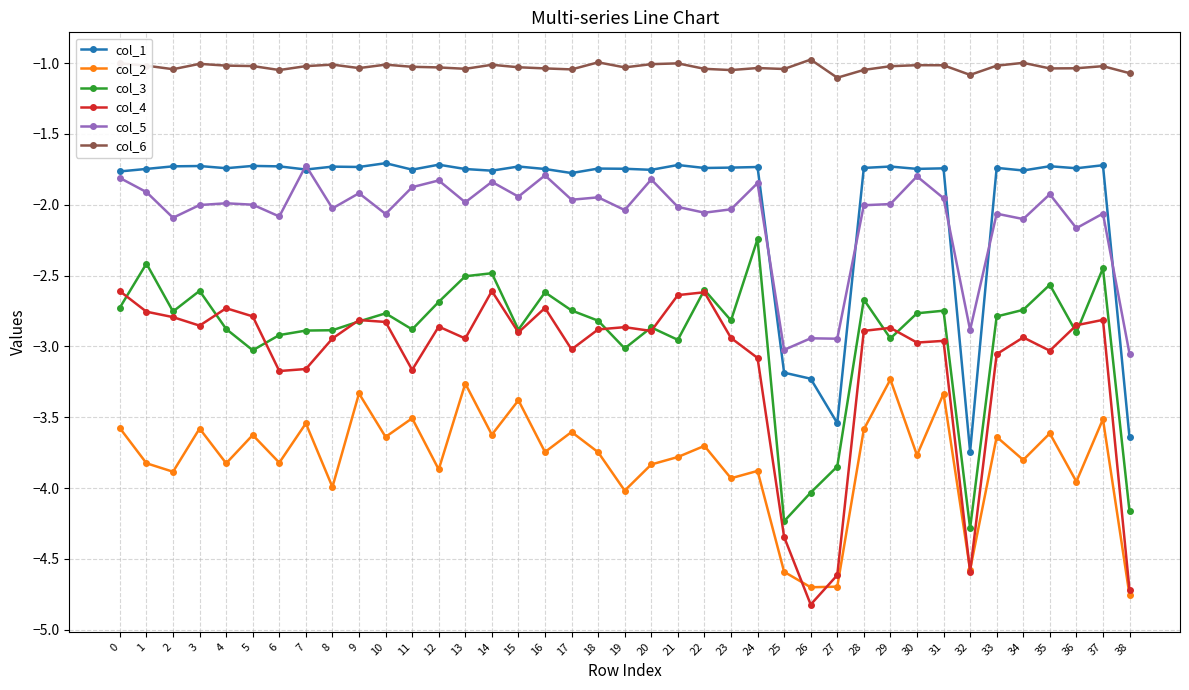

What is the total value across all series at 33?

-14.3